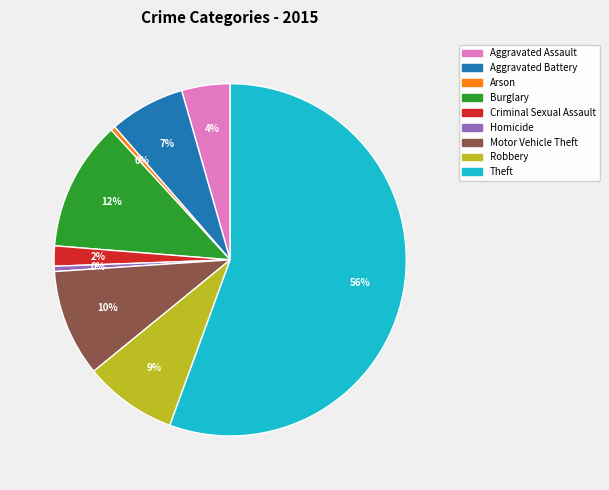

Is it true that Homicide is 15% of the pie?

False